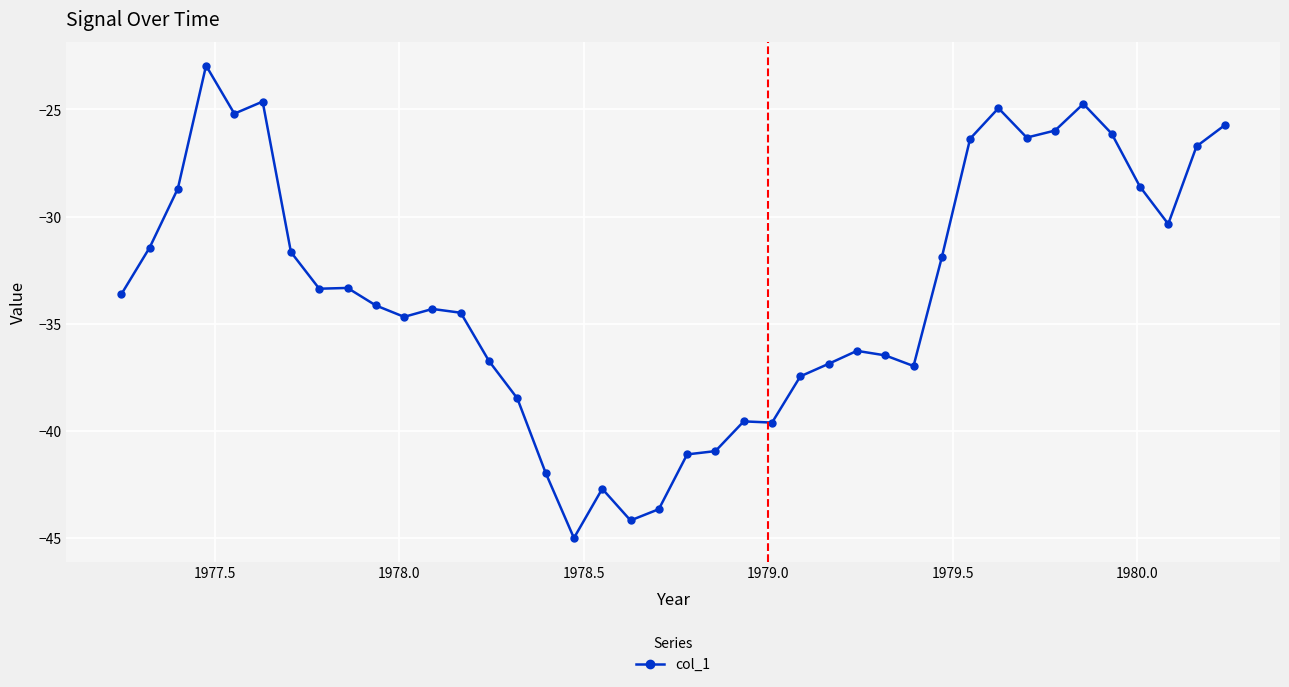

True or false: there are more than 1 points higher than both neighbors.

True